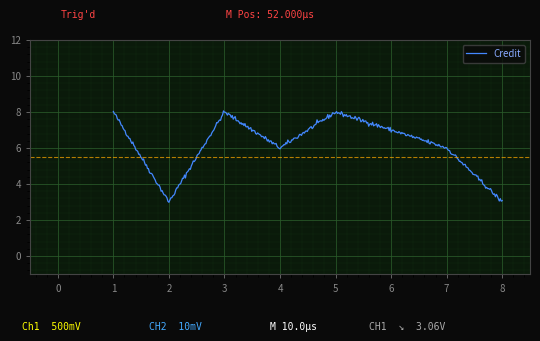

What is the minimum value shown in the chart?

3.0